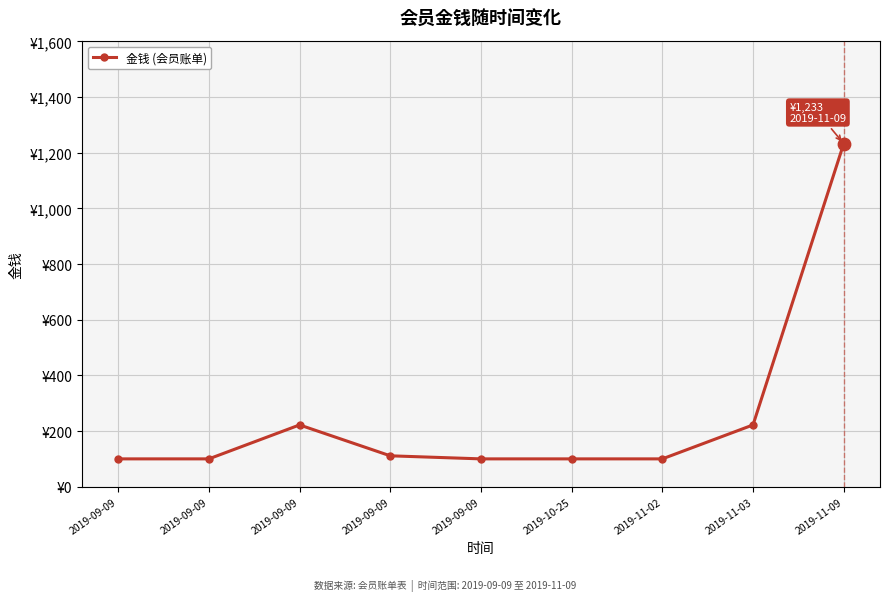

Approximately how many times larger is the value at 2019-09-09 compared to 2019-09-09?

2.2